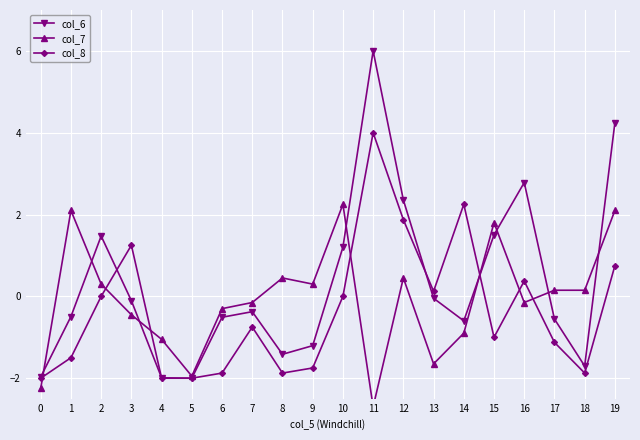

Where does the col_7 series first go above 0?

1